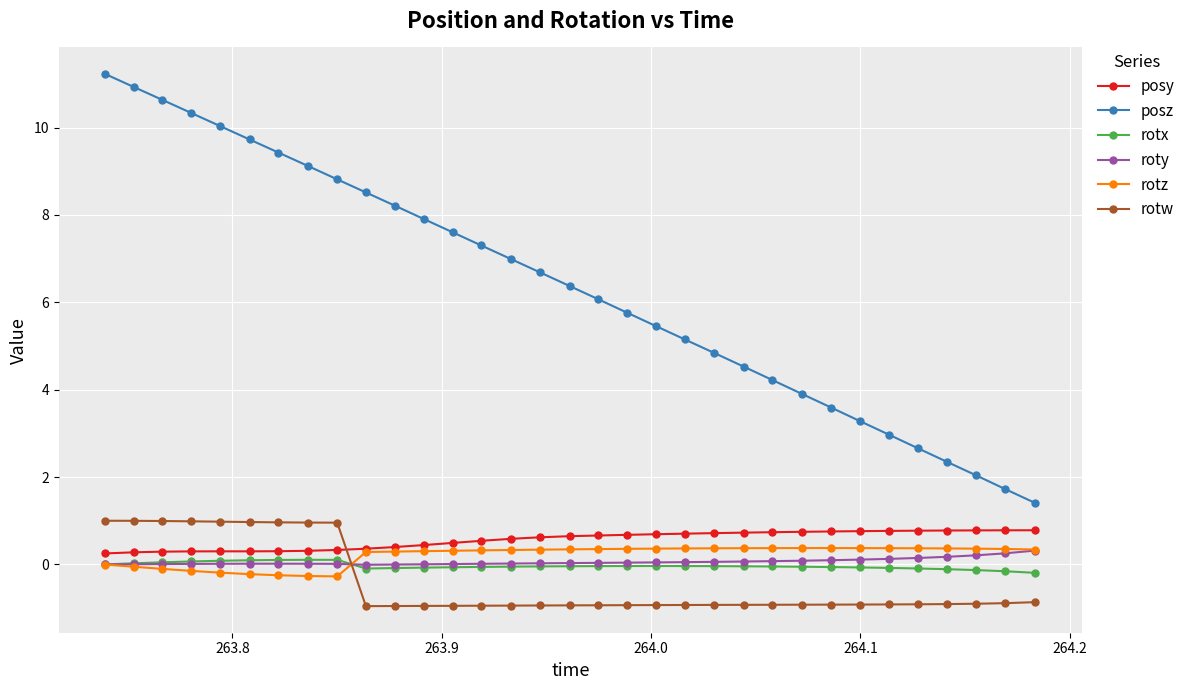

How many intersections are there between rotw and roty?

1